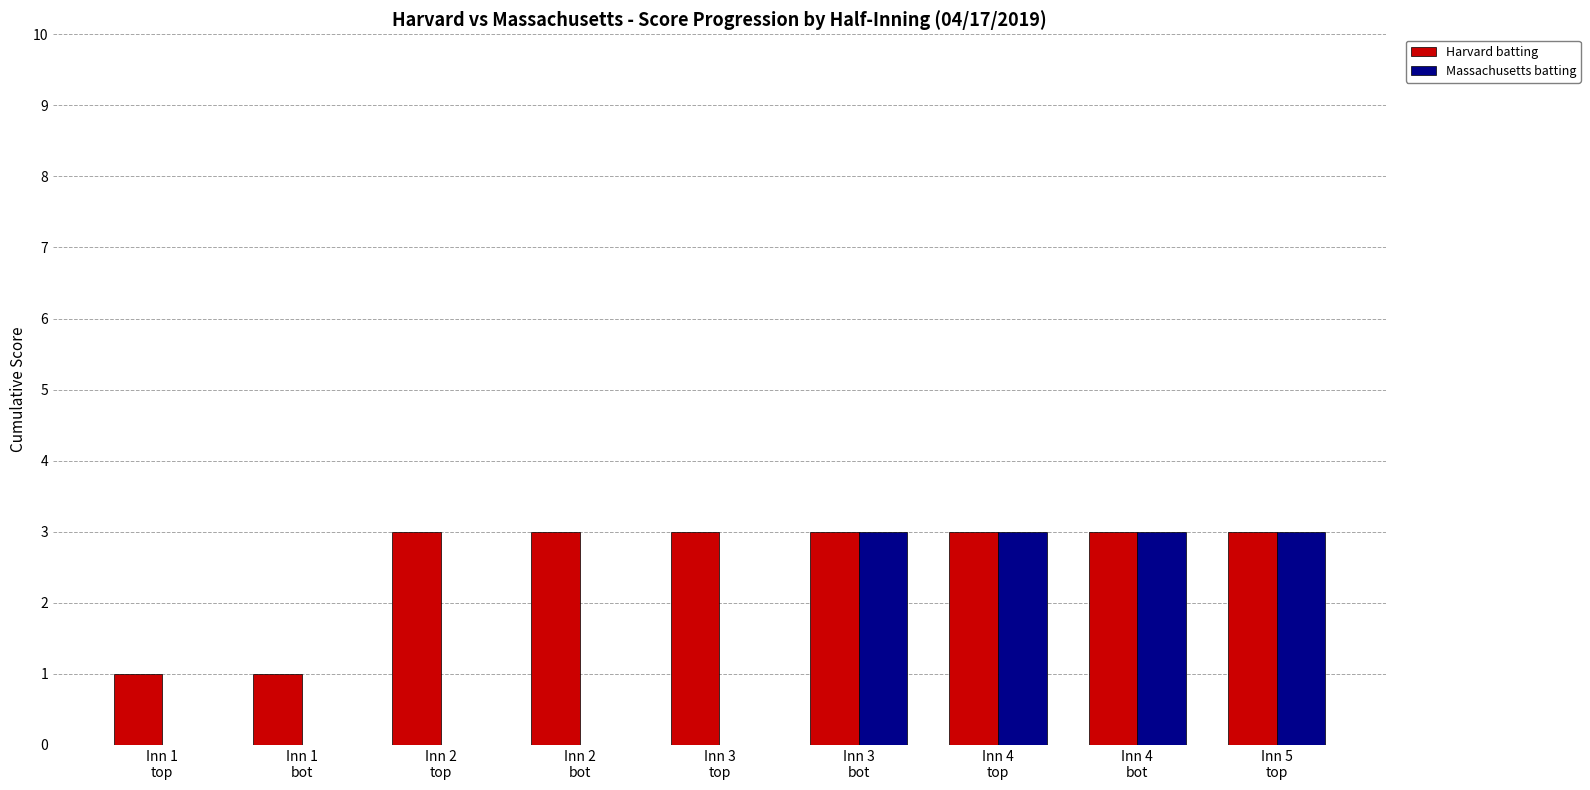

Which series has the largest total across all categories?

Harvard batting